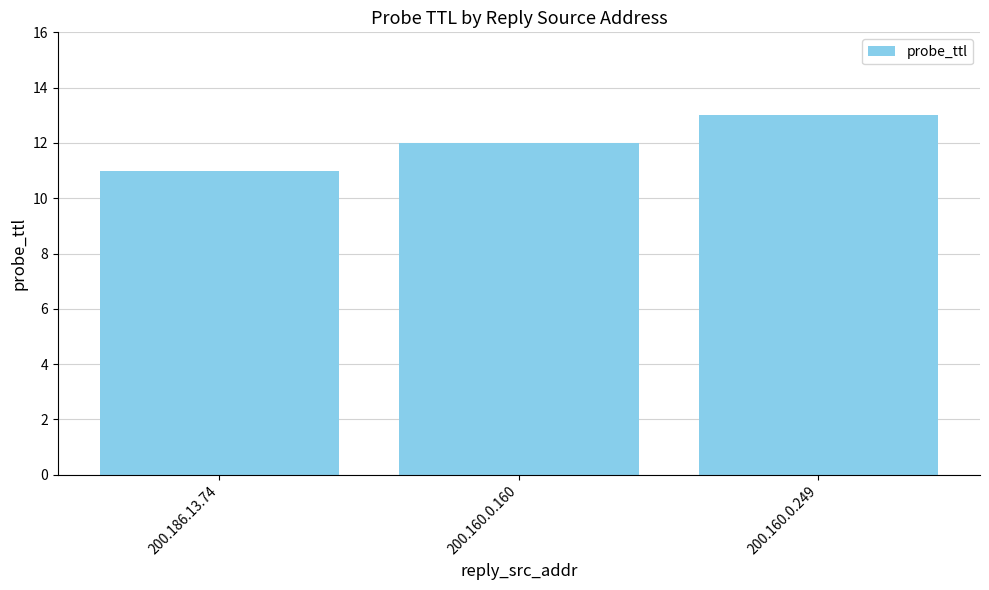

How many values are below 12?

1